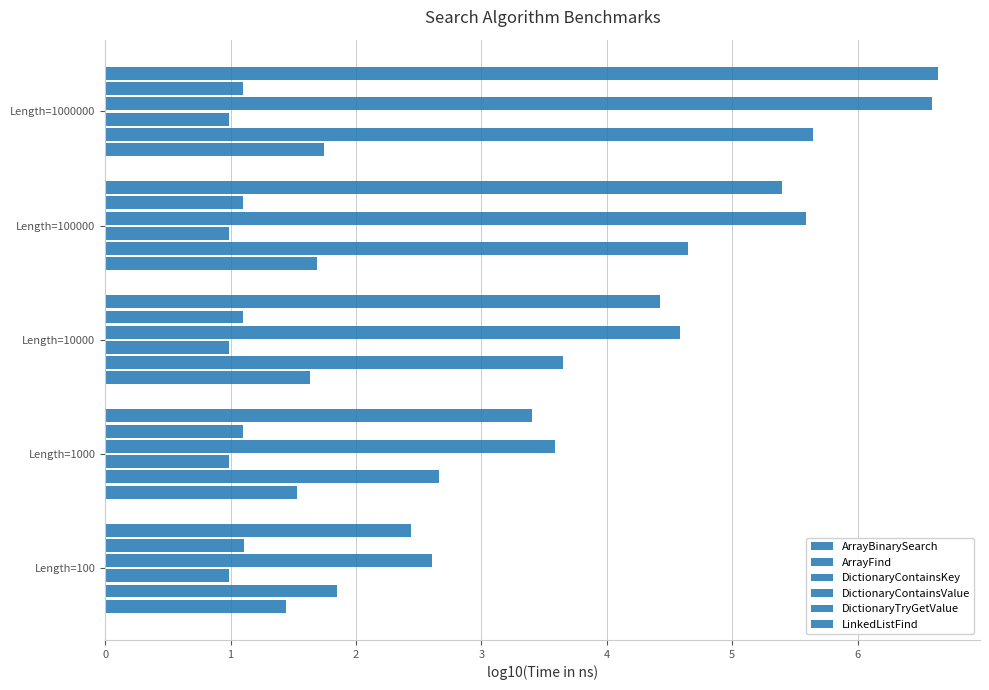

Reading left to right, extract all data points from this chart.

ArrayBinarySearch: 1.4	1.5	1.6	1.7	1.7
ArrayFind: 1.9	2.7	3.6	4.6	5.6
DictionaryContainsKey: 1.0	1.0	1.0	1.0	1.0
DictionaryContainsValue: 2.6	3.6	4.6	5.6	6.6
DictionaryTryGetValue: 1.1	1.1	1.1	1.1	1.1
LinkedListFind: 2.4	3.4	4.4	5.4	6.6